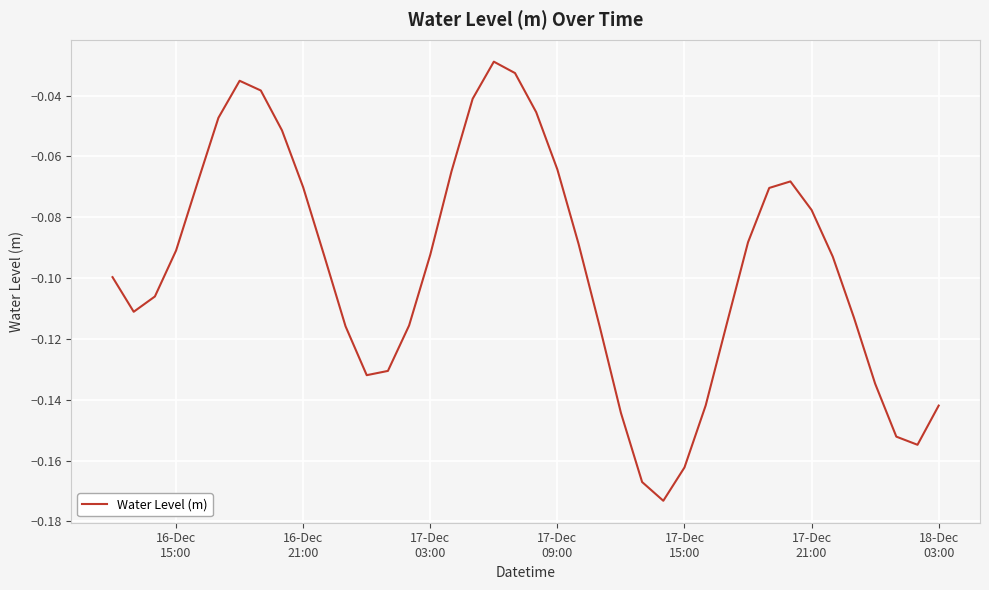

Does the chart display data point markers on the line(s)?

No